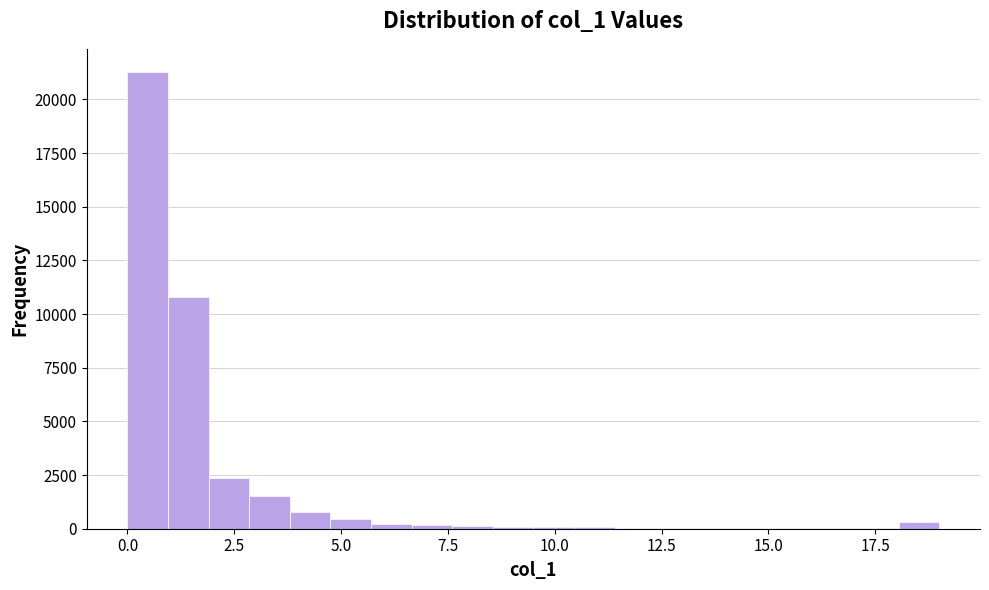

Around what value on the x-axis is the tallest bar? Give the approximate position of its centre, as read against the axis.

0.5